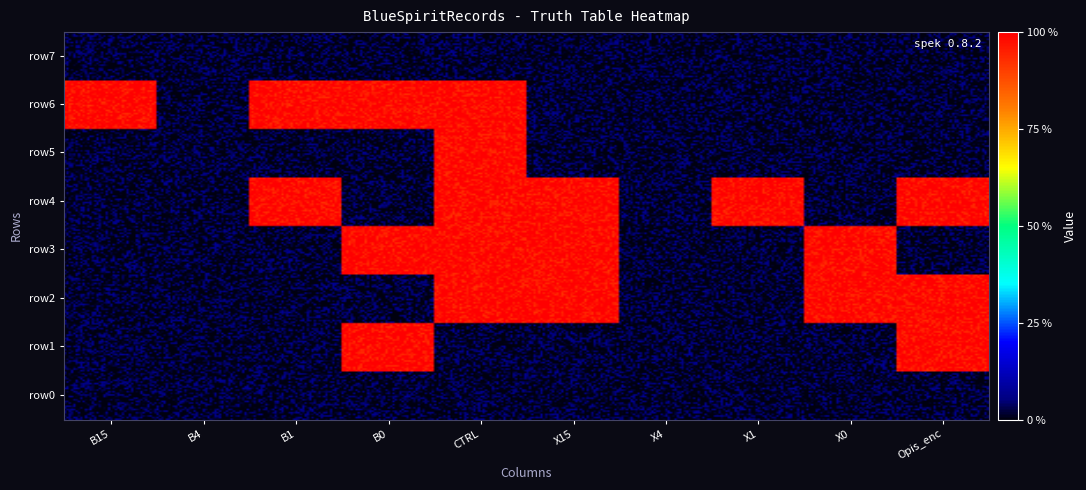

List the labels in order of 1-kompl value, smallest first.

0, 1, 4, 7, 2, 3, 5, 6